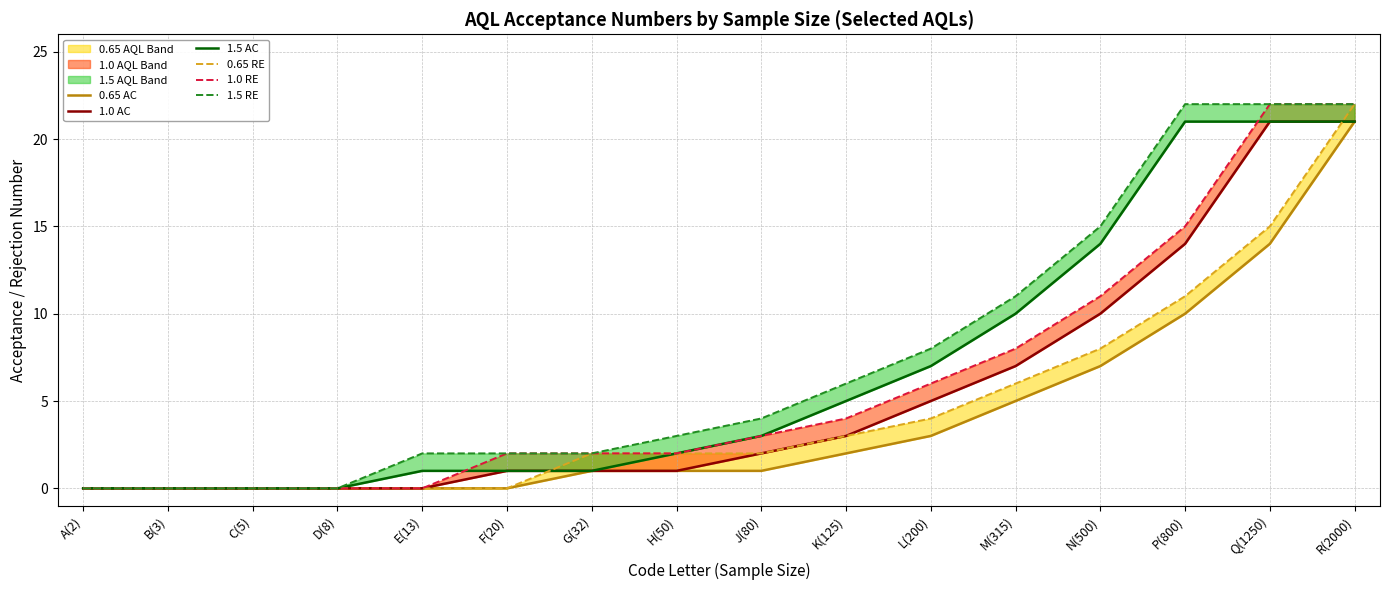

Rank the series at L(200) from lowest to highest value.

0.65 AC, 0.65 RE, 1.0 AC, 1.0 RE, 1.5 AC, 1.5 RE